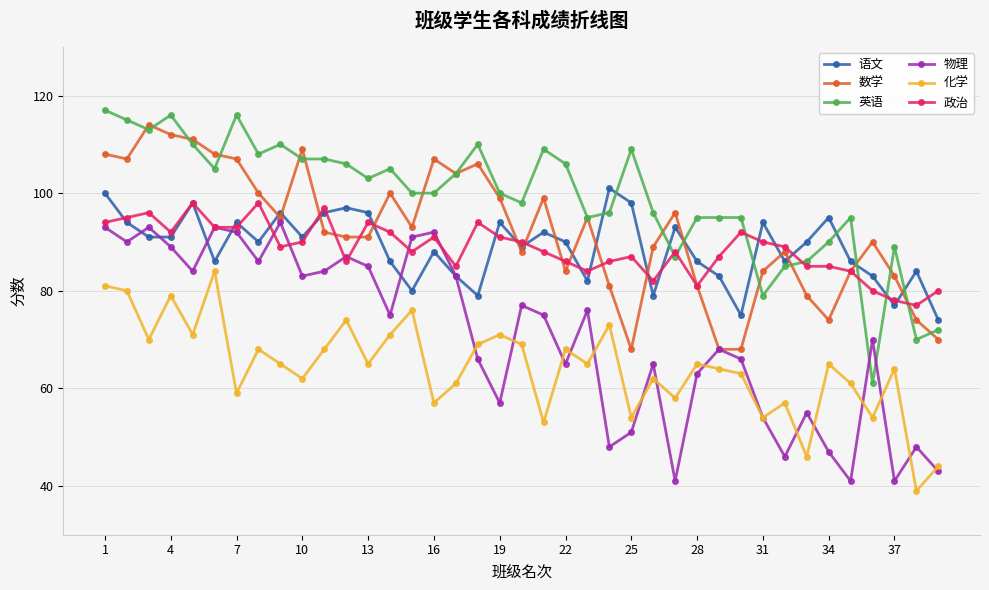

Reading left to right, what are all the values shown in this chart?

语文: 100	94	91	91	98	86	94	90	96	91	96	97	96	86	80	88	83	79	94	89	92	90	82	101	98	79	93	86	83	75	94	86	90	95	86	83	77	84	74
数学: 108	107	114	112	111	108	107	100	95	109	92	91	91	100	93	107	104	106	99	88	99	84	95	81	68	89	96	81	68	68	84	88	79	74	84	90	83	74	70
英语: 117	115	113	116	110	105	116	108	110	107	107	106	103	105	100	100	104	110	100	98	109	106	95	96	109	96	87	95	95	95	79	85	86	90	95	61	89	70	72
物理: 93	90	93	89	84	93	92	86	94	83	84	87	85	75	91	92	83	66	57	77	75	65	76	48	51	65	41	63	68	66	54	46	55	47	41	70	41	48	43
化学: 81	80	70	79	71	84	59	68	65	62	68	74	65	71	76	57	61	69	71	69	53	68	65	73	54	62	58	65	64	63	54	57	46	65	61	54	64	39	44
政治: 94	95	96	92	98	93	93	98	89	90	97	86	94	92	88	91	85	94	91	90	88	86	84	86	87	82	88	81	87	92	90	89	85	85	84	80	78	77	80